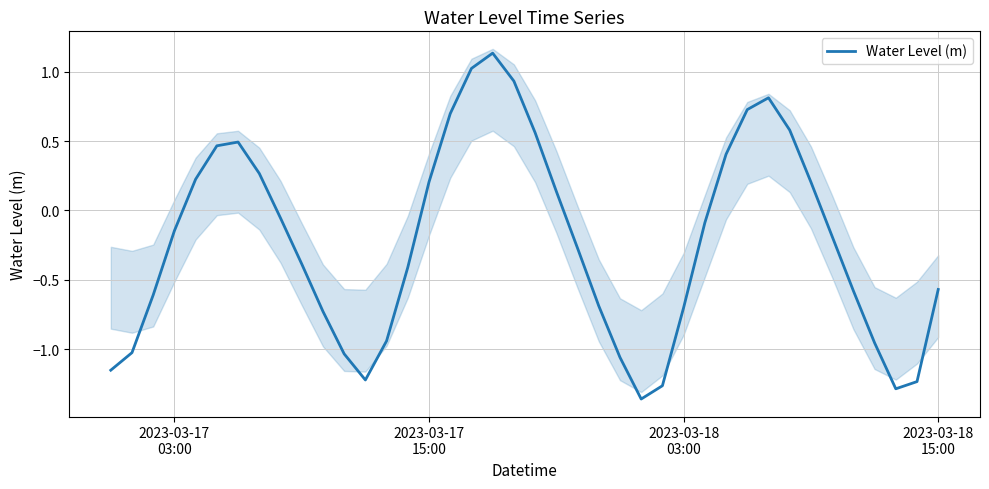

Is this an area chart (filled region under the line)?

No